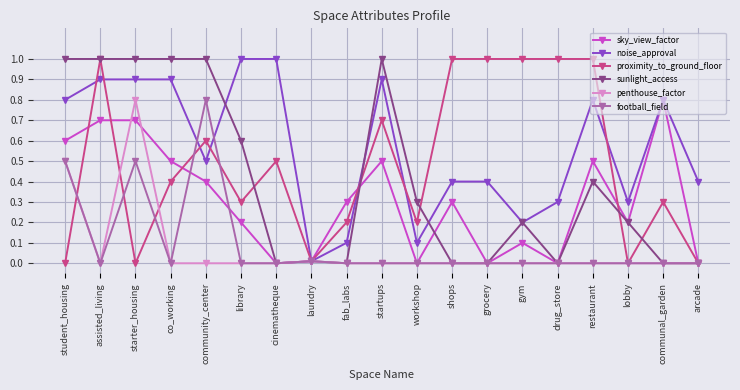

What is the highest value of the football_field series?

0.8